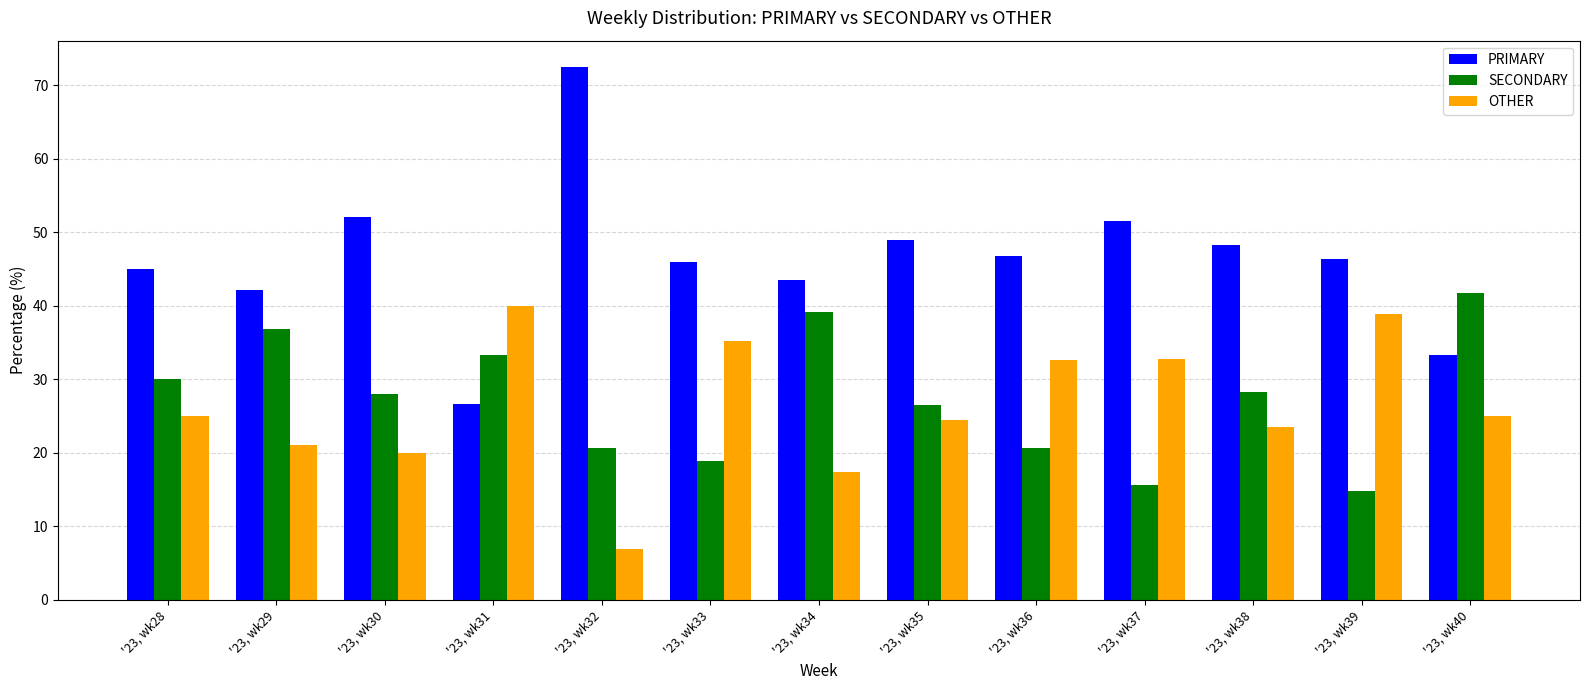

At which category does the chart reach its minimum across all series?

'23, wk32